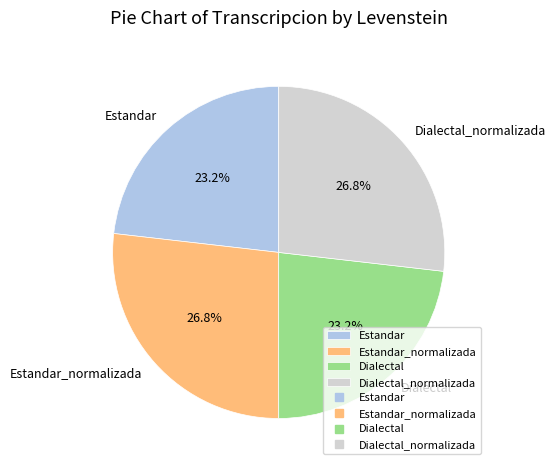

Is there any slice that represents more than half of the pie?

No